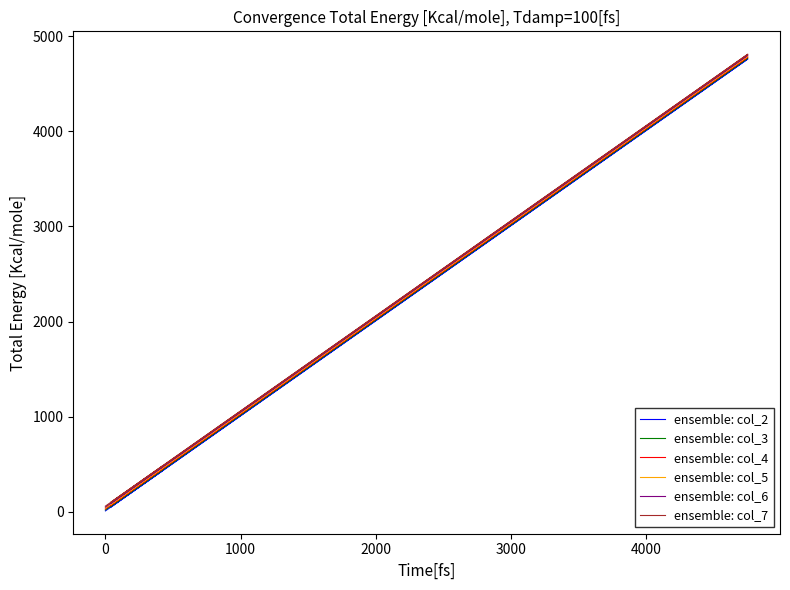

How many values in the ensemble: col_7 series exceed 2151?

14